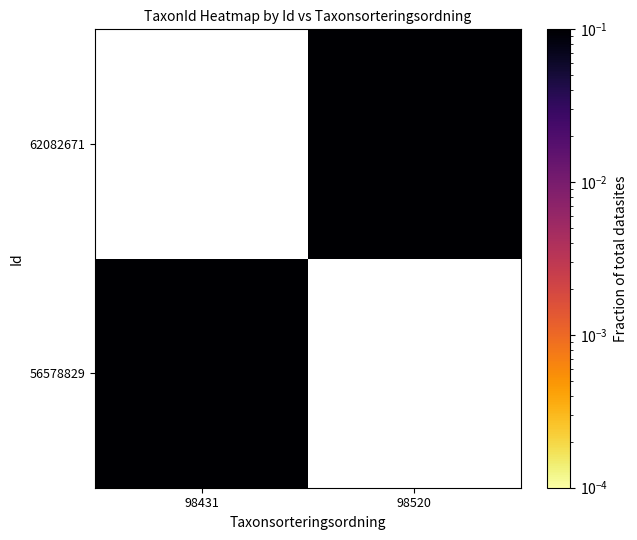

Which has a higher value, 98431 or 98520?

98520